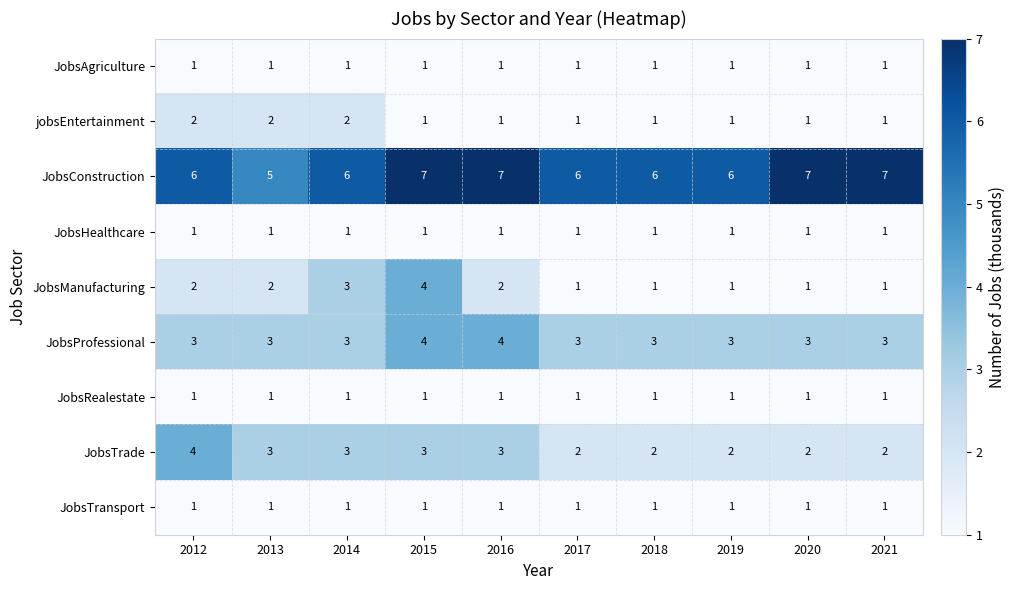

What is the sum of all JobsHealthcare values?

10